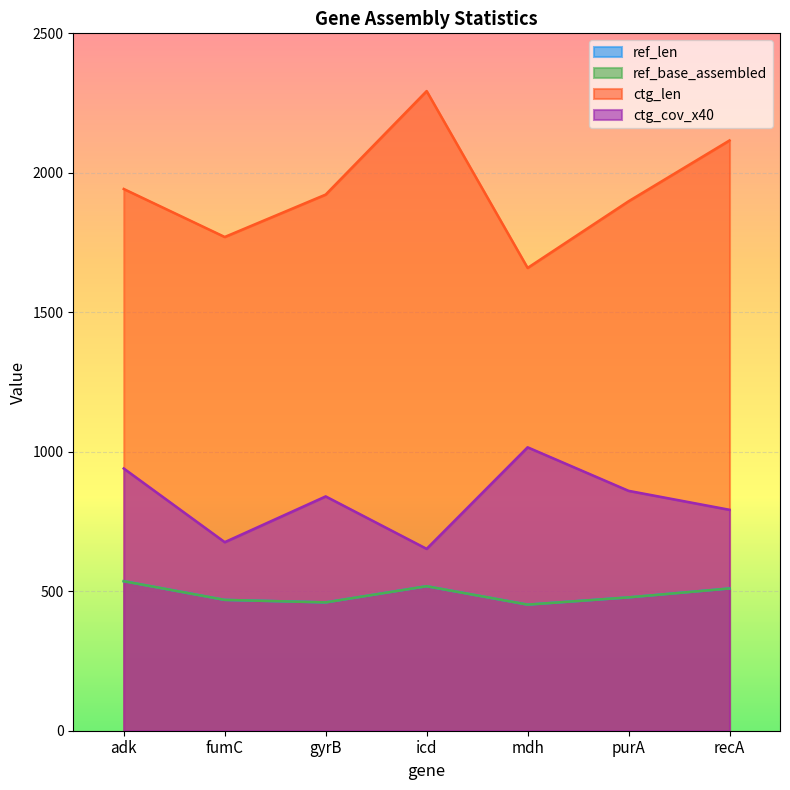

What is the average value of the ref_base_assembled series?

489